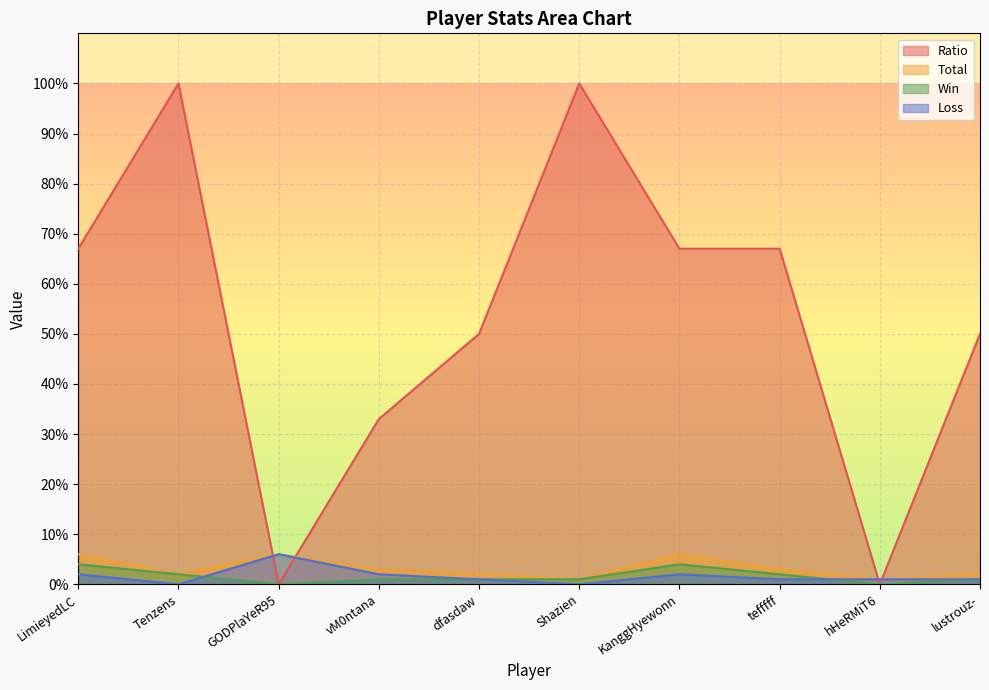

Reading right to left, list all the values displayed in this chart.

Ratio: 50	0	67	67	100	50	33	0	100	67
Total: 2	1	3	6	1	2	3	6	2	6
Win: 1	0	2	4	1	1	1	0	2	4
Loss: 1	1	1	2	0	1	2	6	0	2